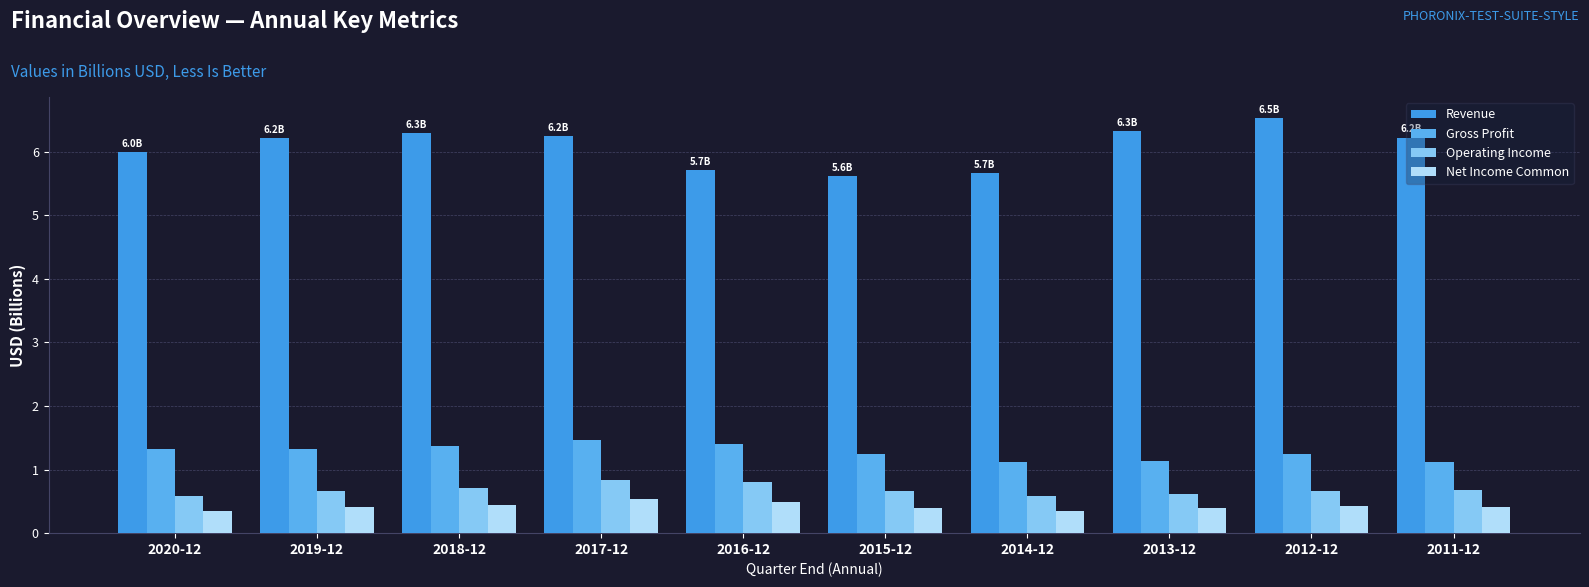

What is the total value across all series at 2013-12?

8.5